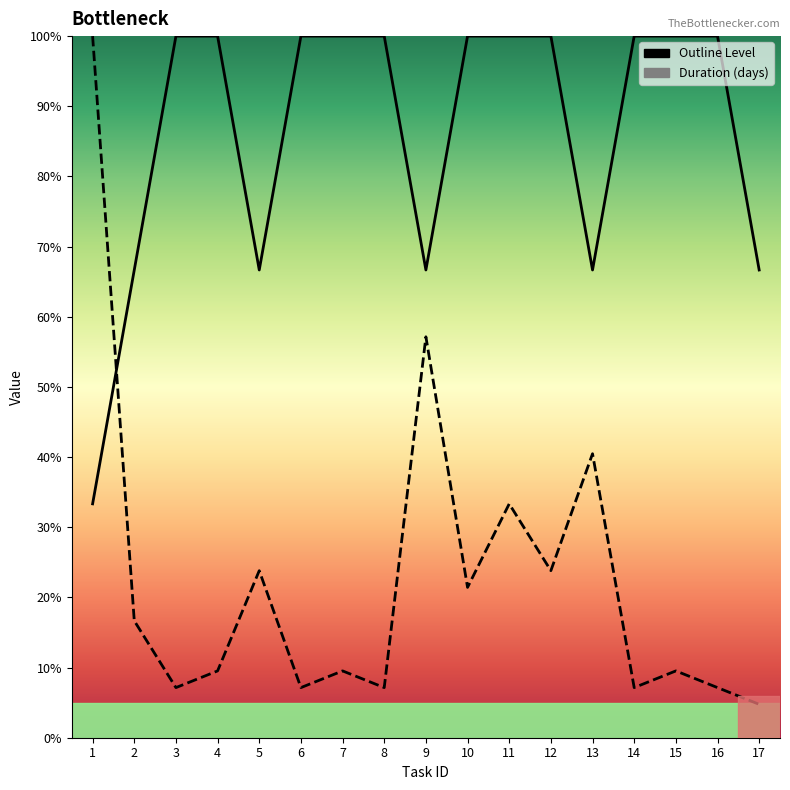

The value of Outline Level at 4 is 39.5. True or false?

False